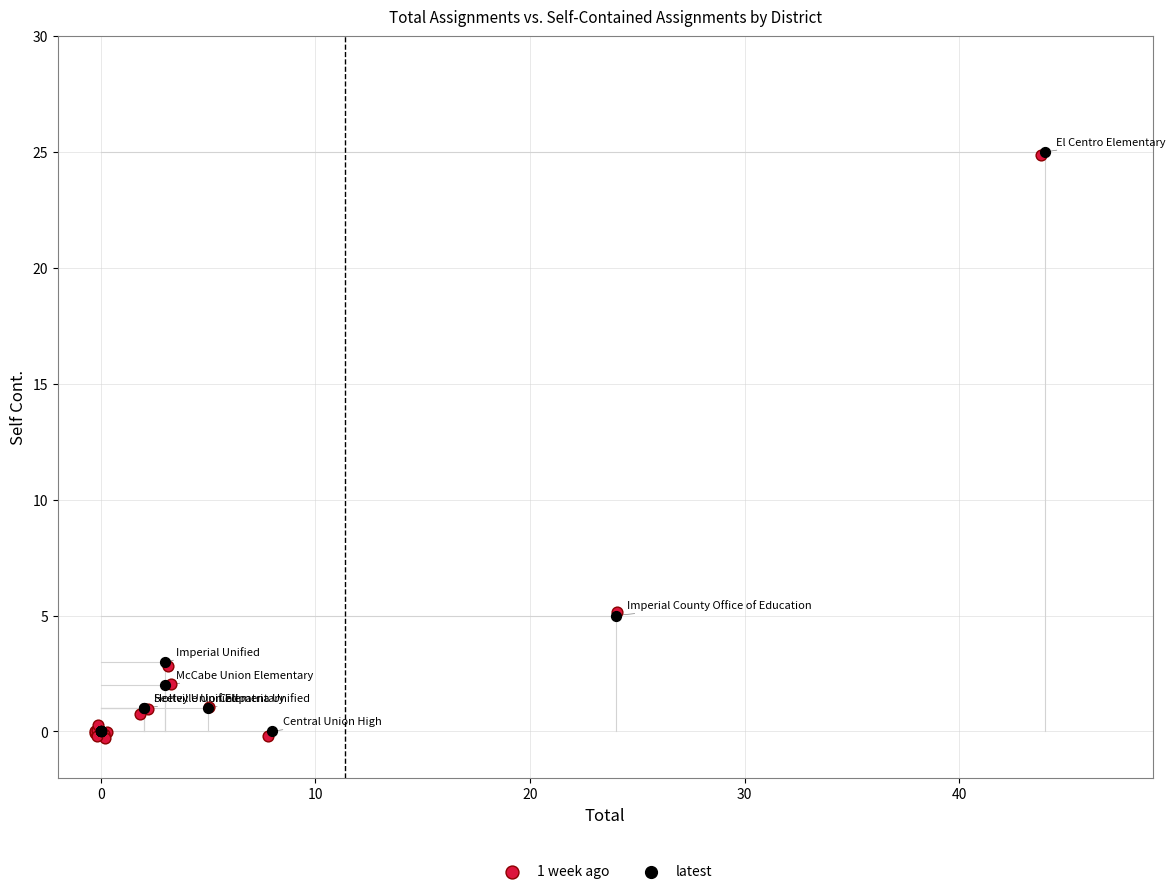

What are all the series names shown in the legend?

1 week ago, latest